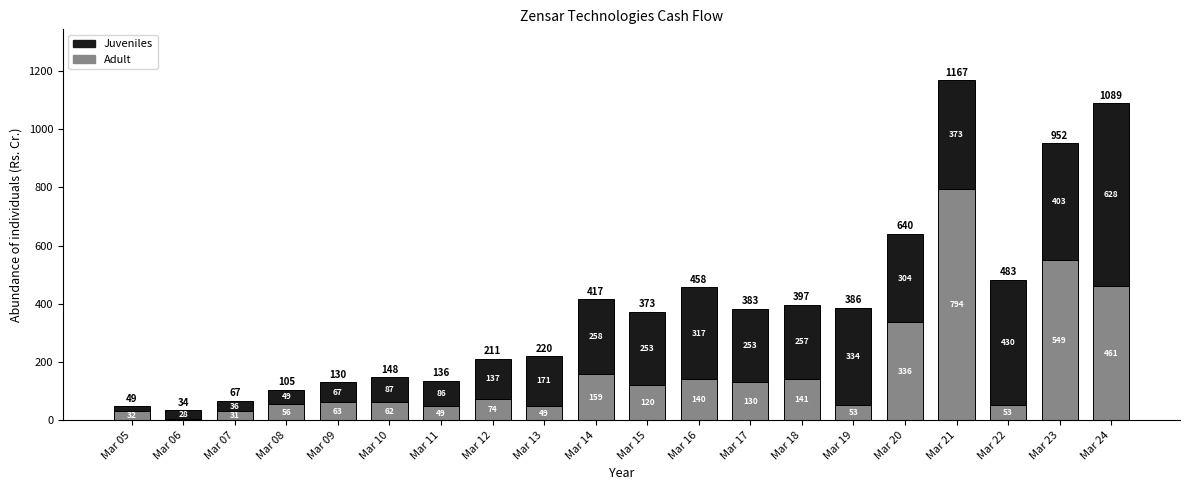

At which category is the sum across all series the highest?

Mar 21